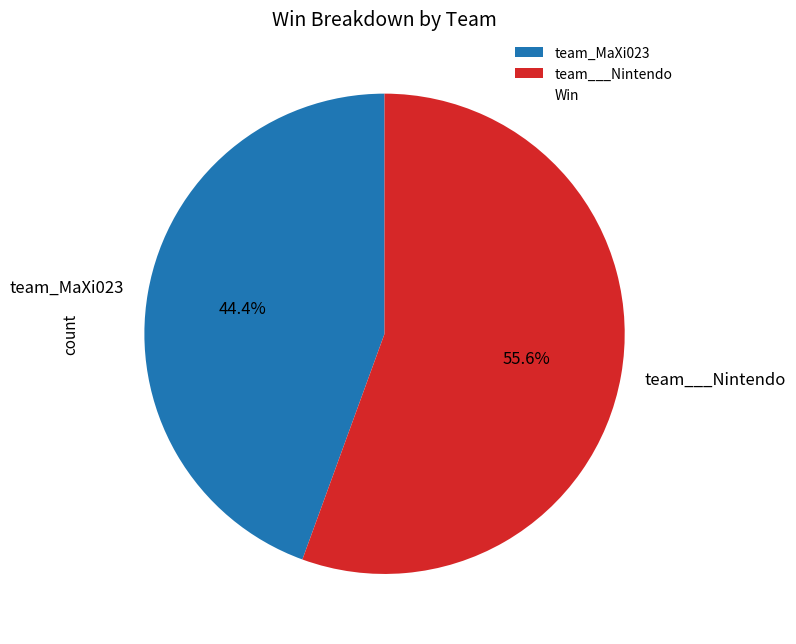

Which category accounts for the majority?

team___Nintendo